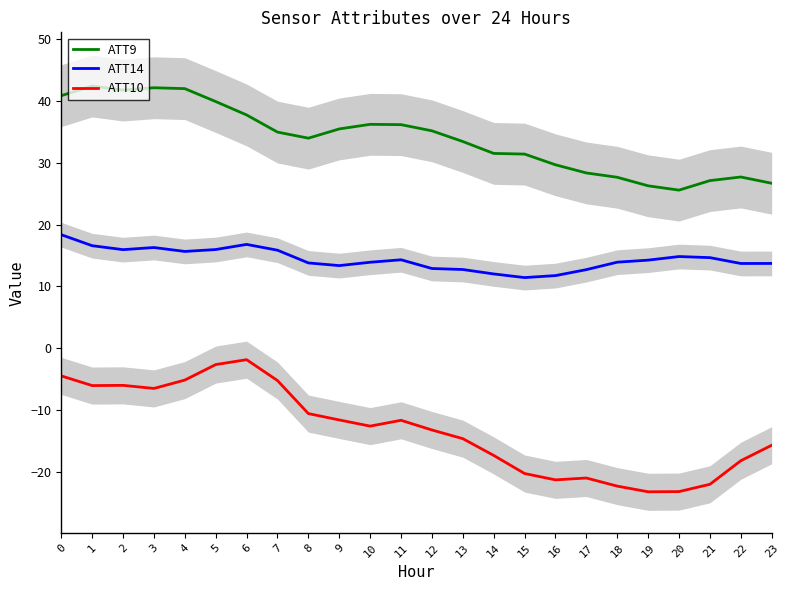

True or false: ATT10 and ATT9 cross at least once.

False